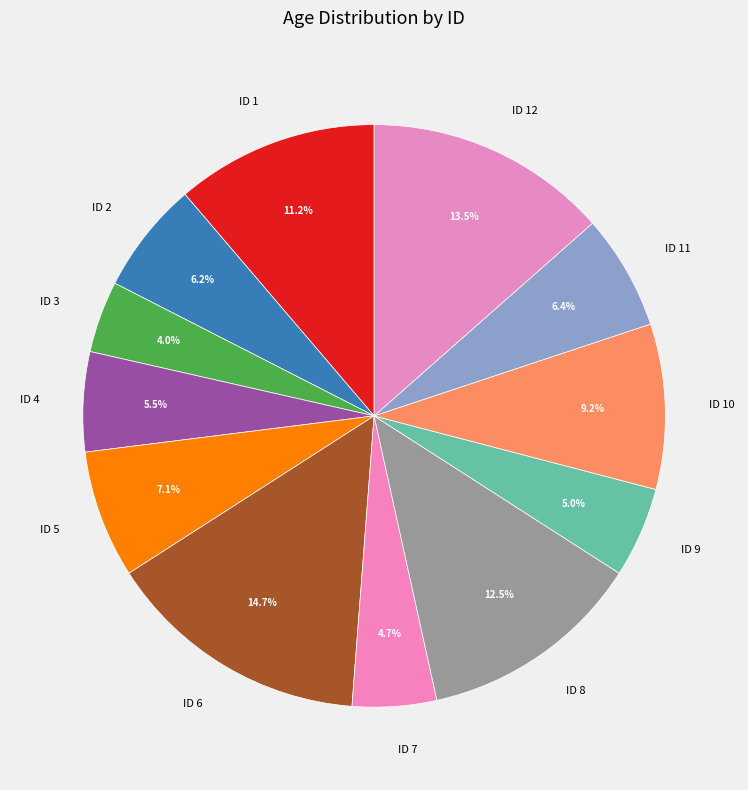

Is there any slice that represents more than half of the pie?

No